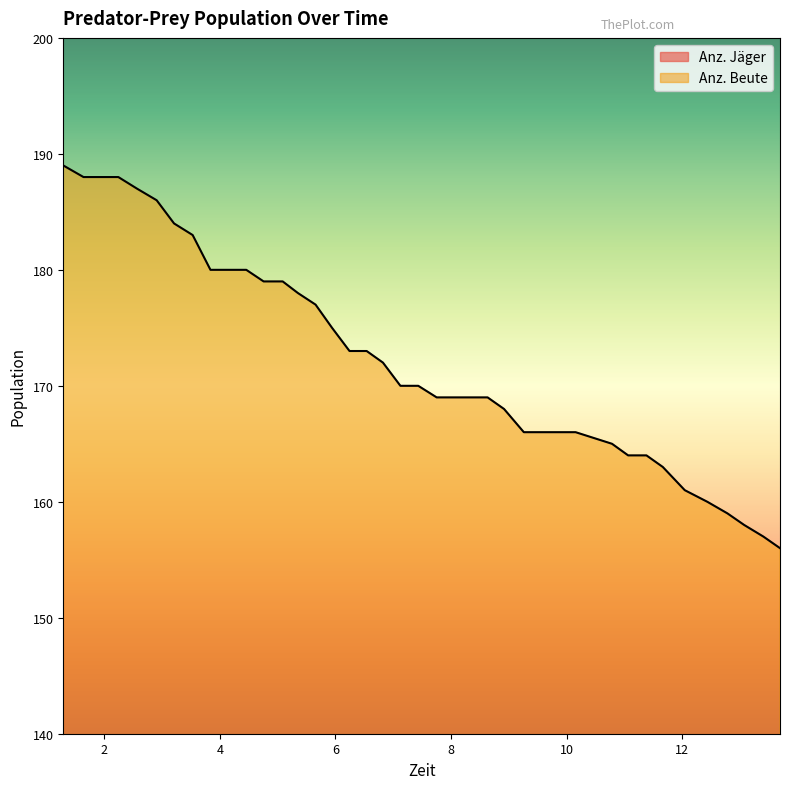

What is the difference between the maximum and minimum values in the Anz. Jäger series?

8